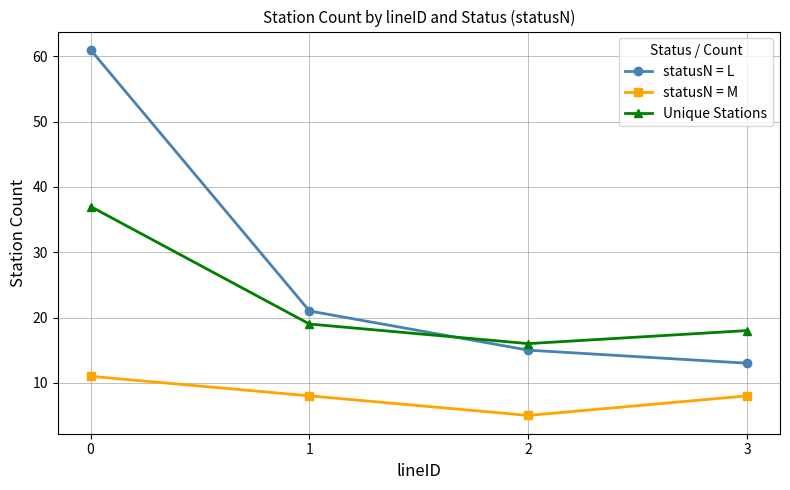

Between which two adjacent categories do statusN = L and Unique Stations first intersect?

1 and 2